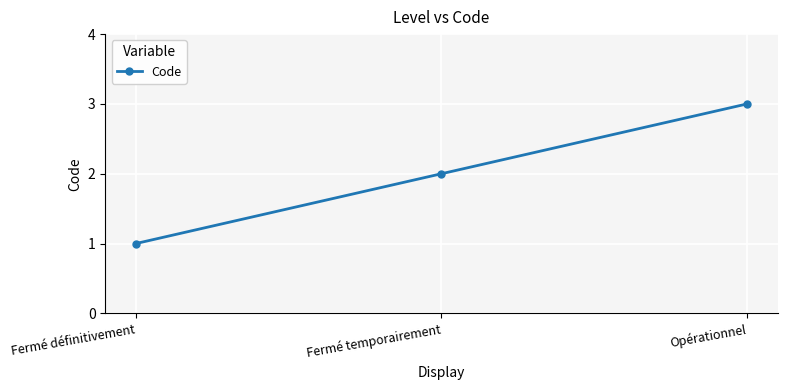

What is the maximum value shown in the chart?

3